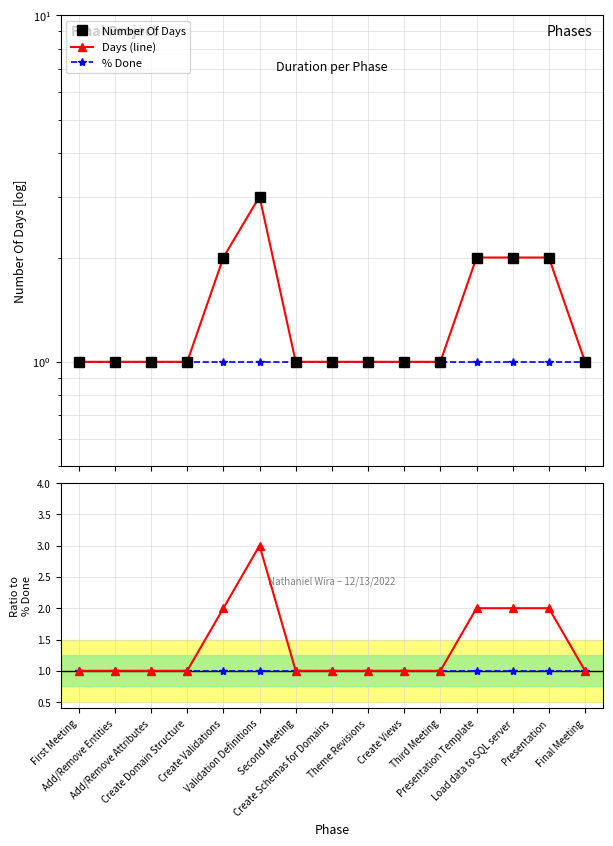

Which series has the largest total across all categories?

Number Of Days